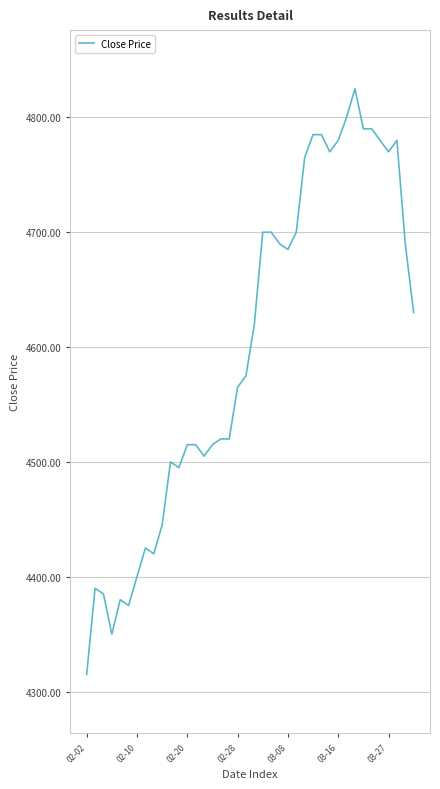

What is the maximum value shown in the chart?

4825